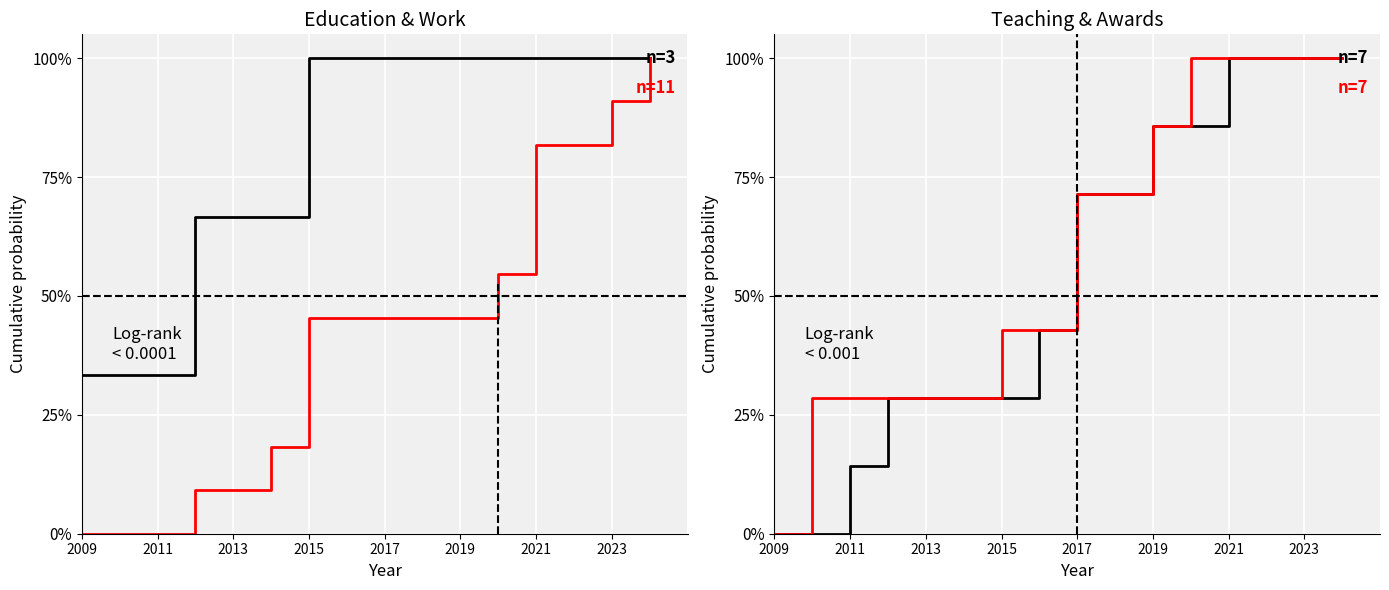

True or false: Work Experience and Education intersect in this chart.

False